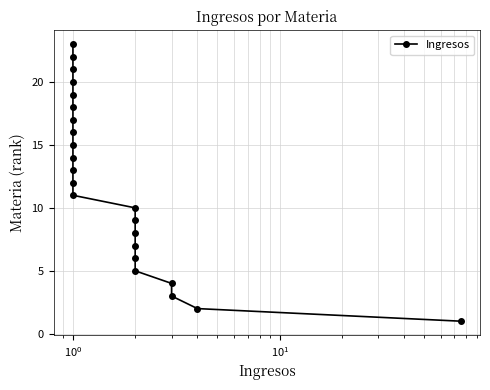

What is the label of the 13th point from the left?

12